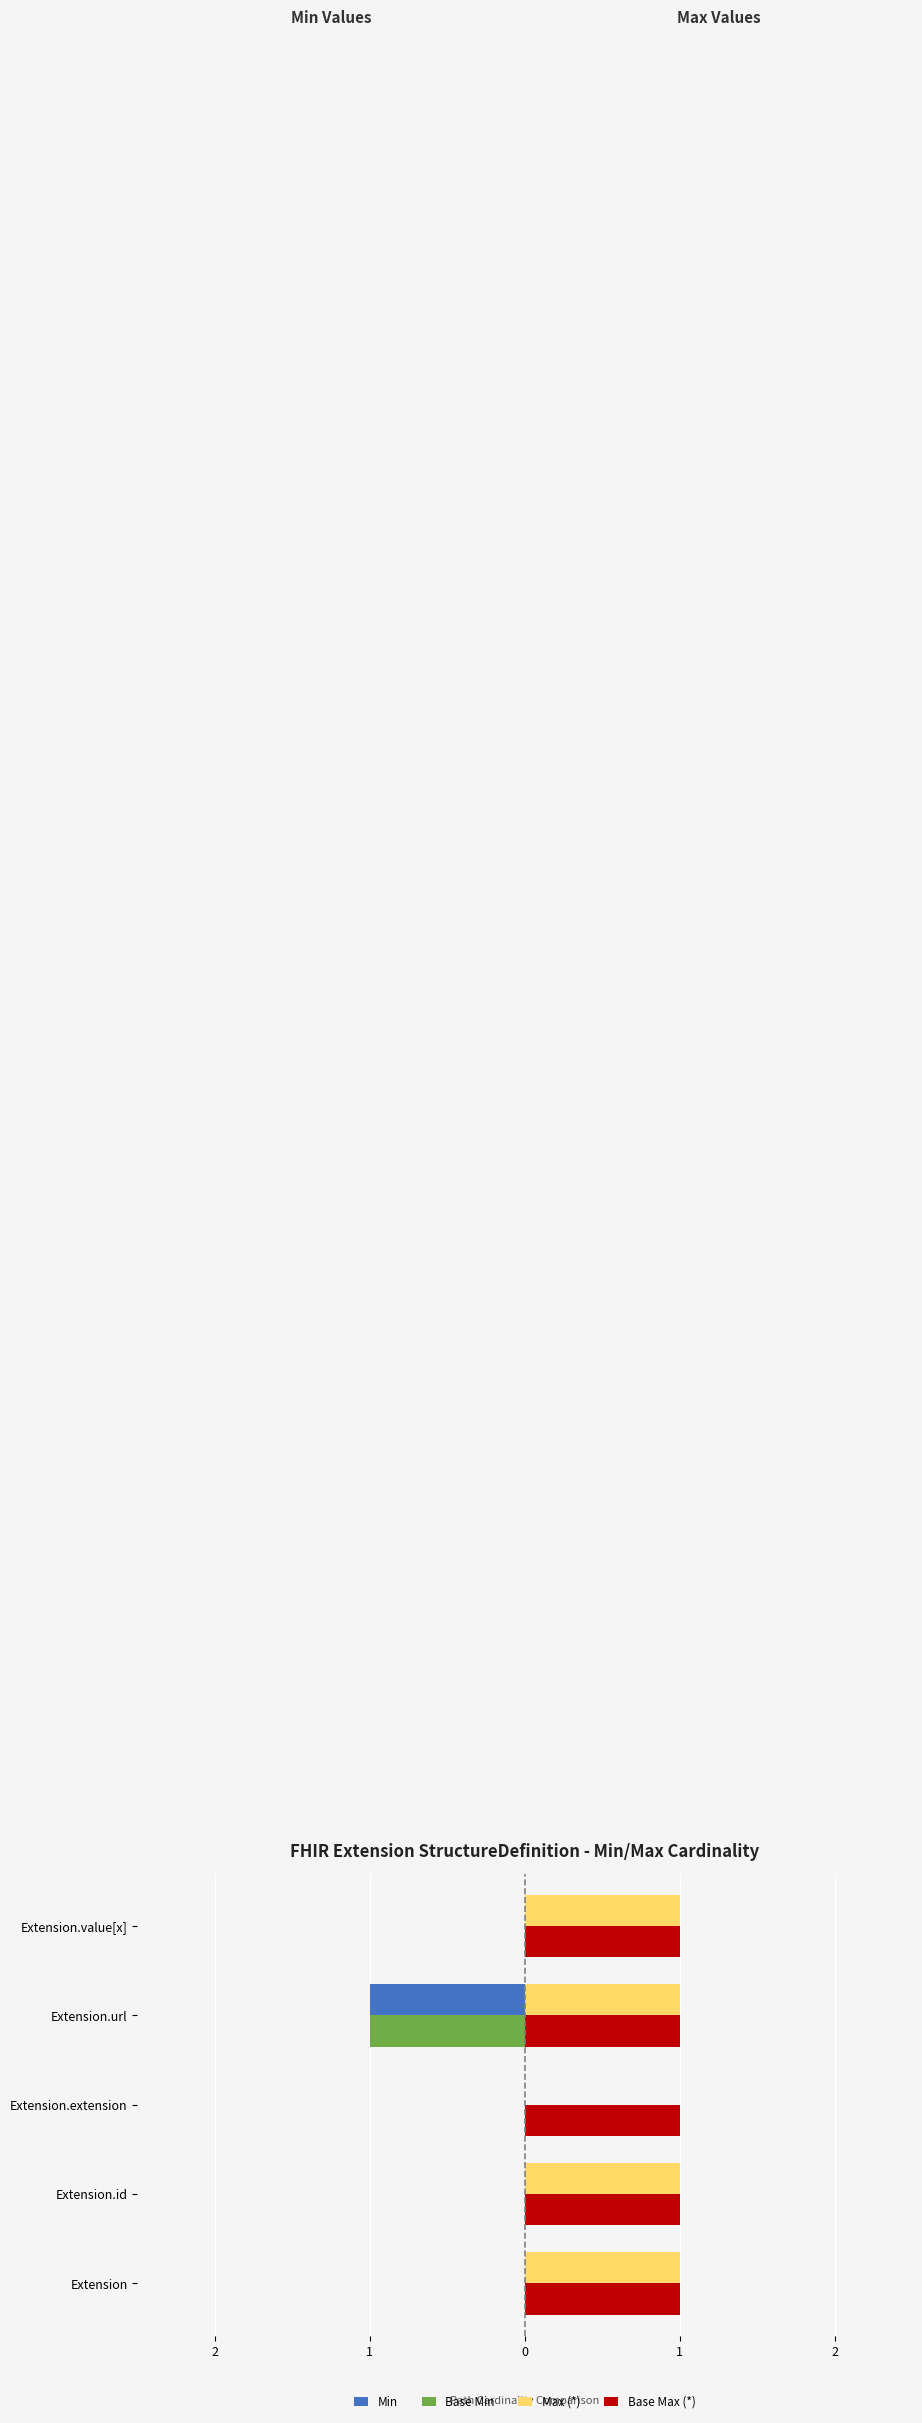

What are all the series names shown in the legend?

Min, Base Min, Max (*), Base Max (*)